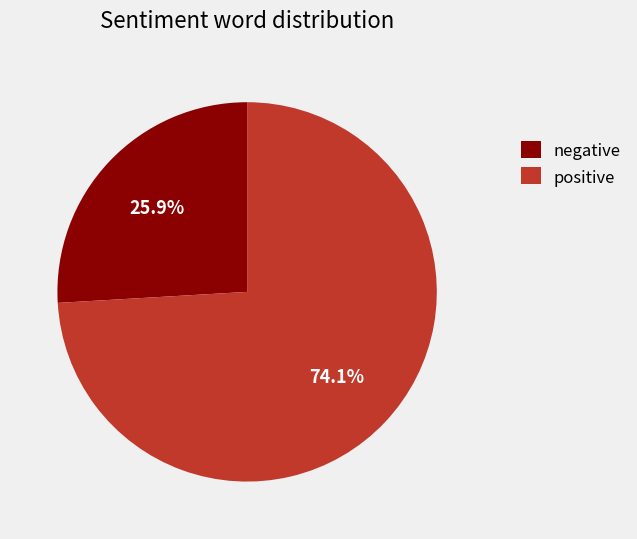

Does any single category account for the majority?

Yes